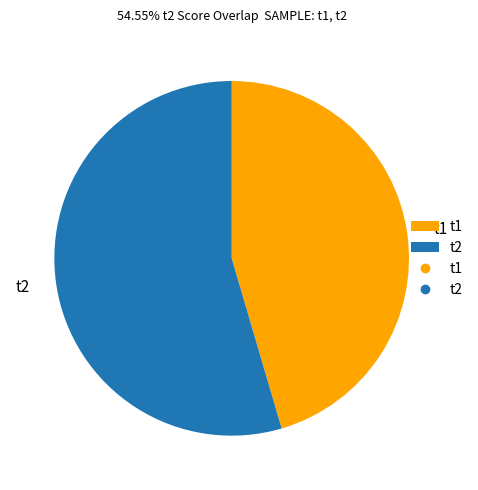

Which category has the biggest portion of the pie?

t2